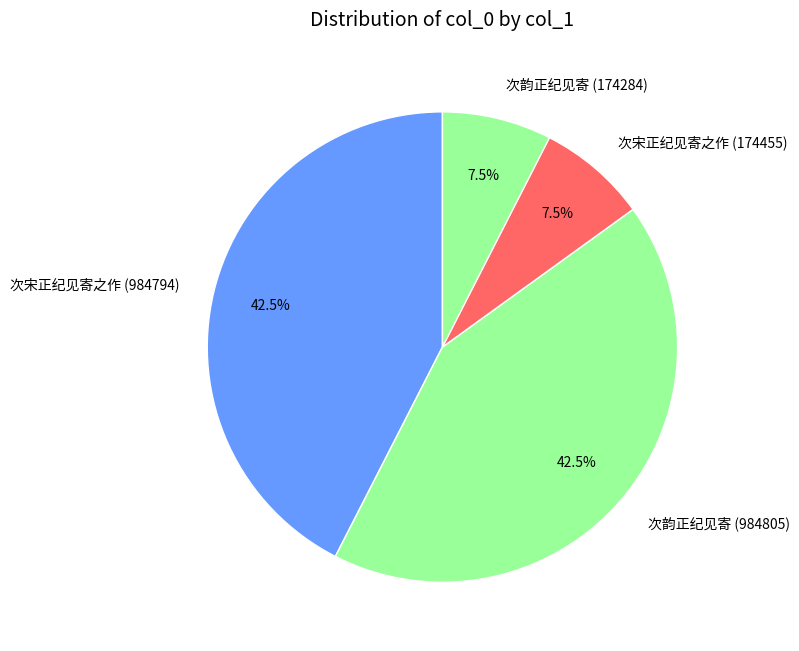

What percentage is NOT represented by 次宋正纪见寄之作 (984794)?

57.5%